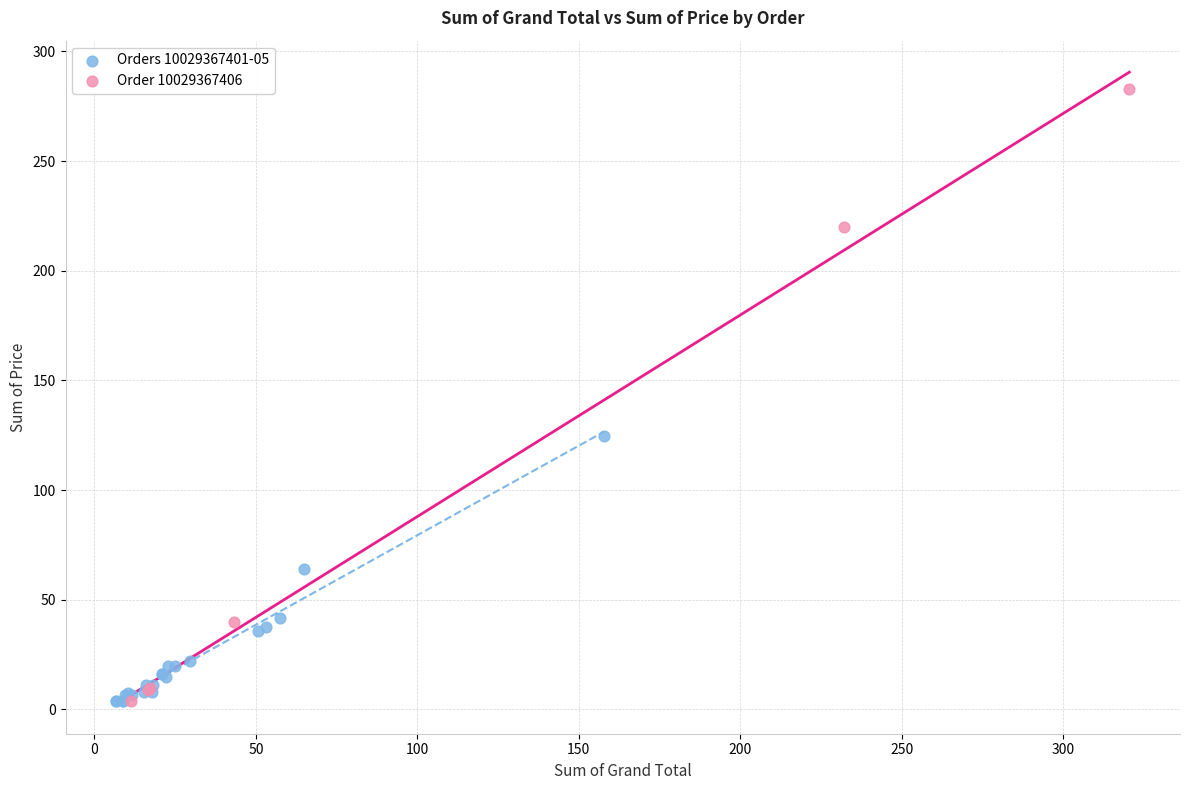

Which series has the widest spread of Y values?

Order 10029367406